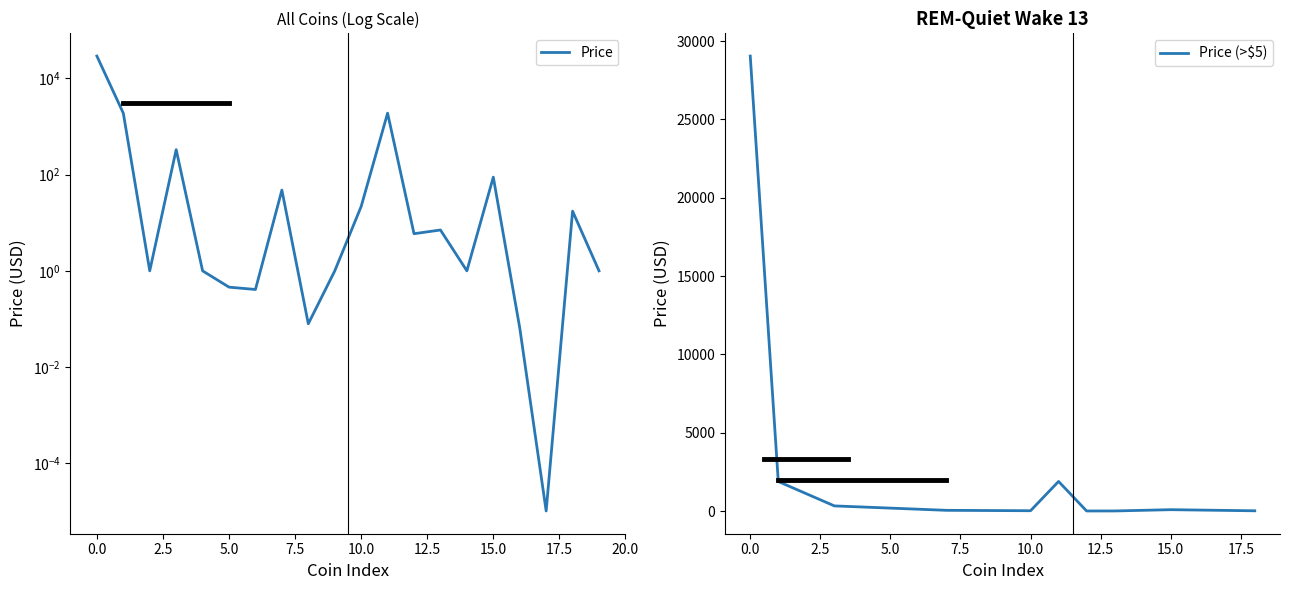

What is the value of the 16th point from the left?

88.5